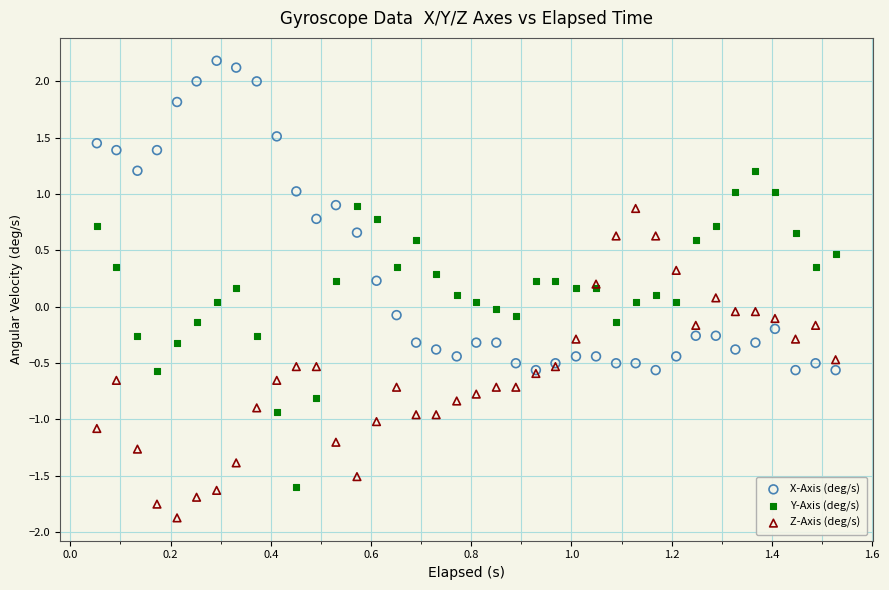

Which series reaches the minimum Y coordinate?

Z-Axis (deg/s)